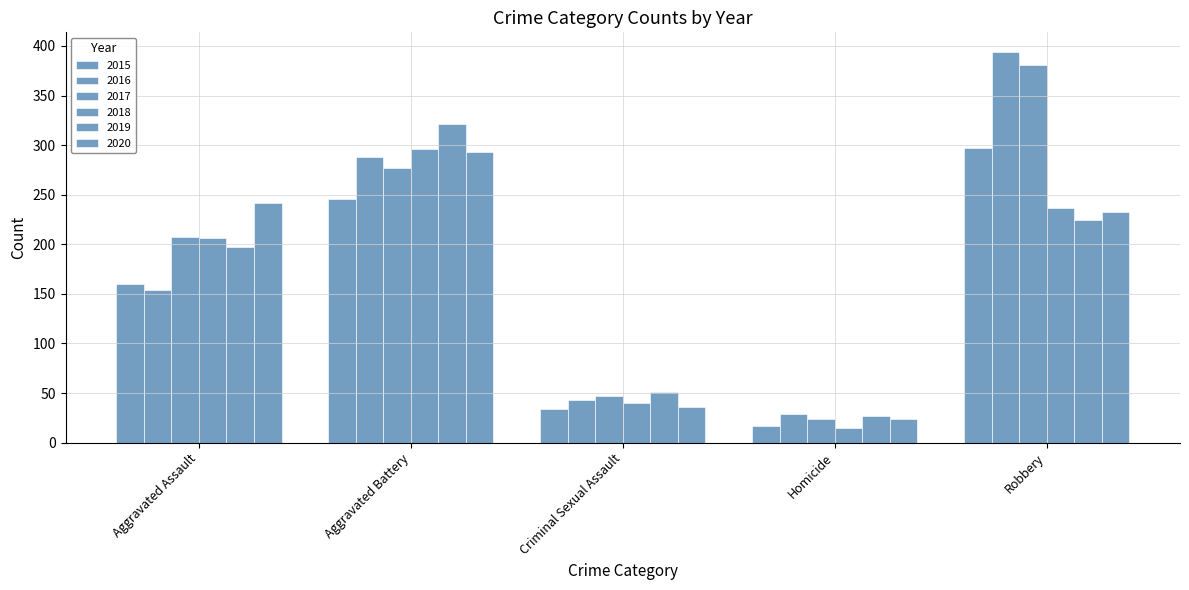

What position from the left is Aggravated Battery?

2